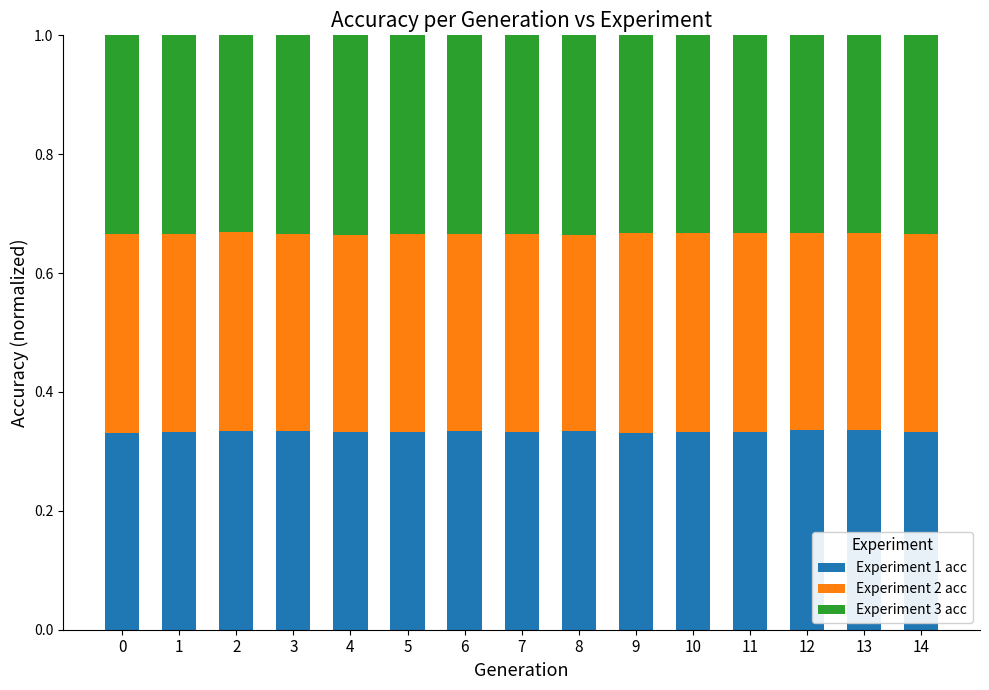

Does the chart contain stacked bars?

Yes